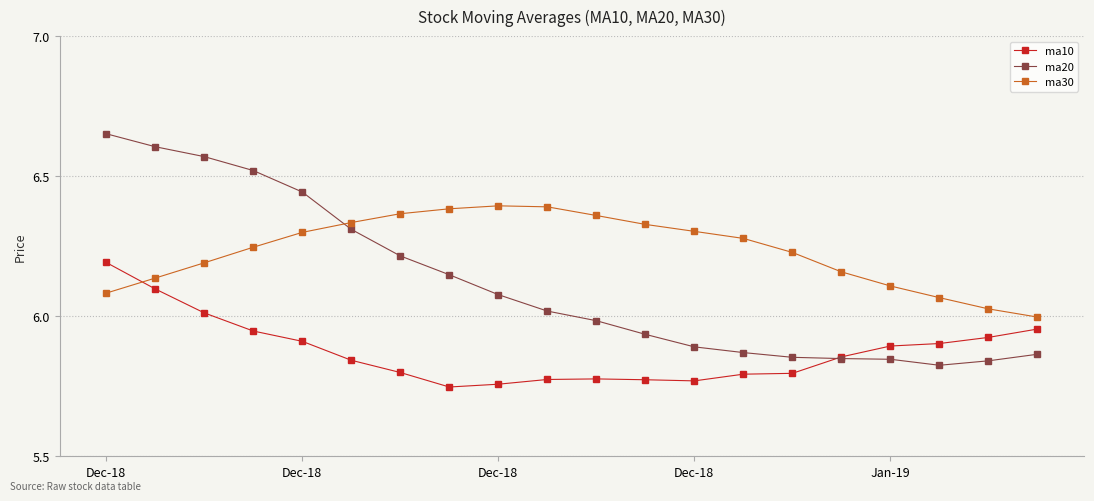

Which series has the widest spread of values?

ma20